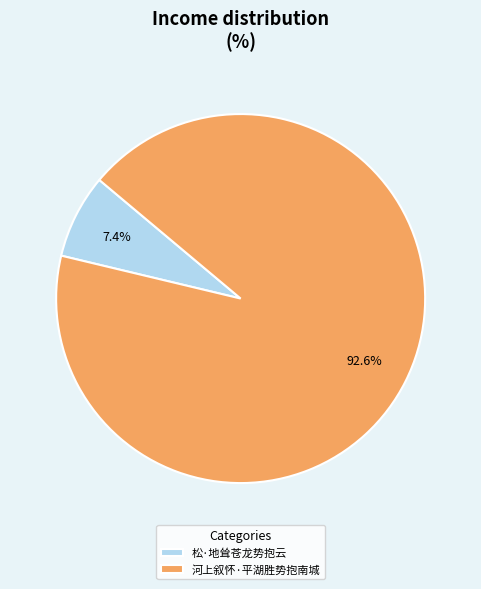

Which slice is the smallest?

松·地耸苍龙势抱云